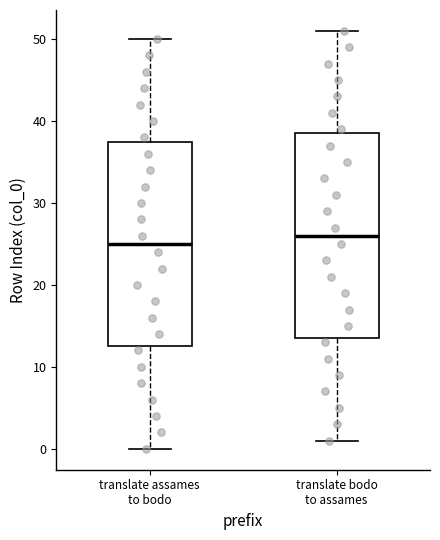

Which box's median line is the lowest?

translate assames to bodo